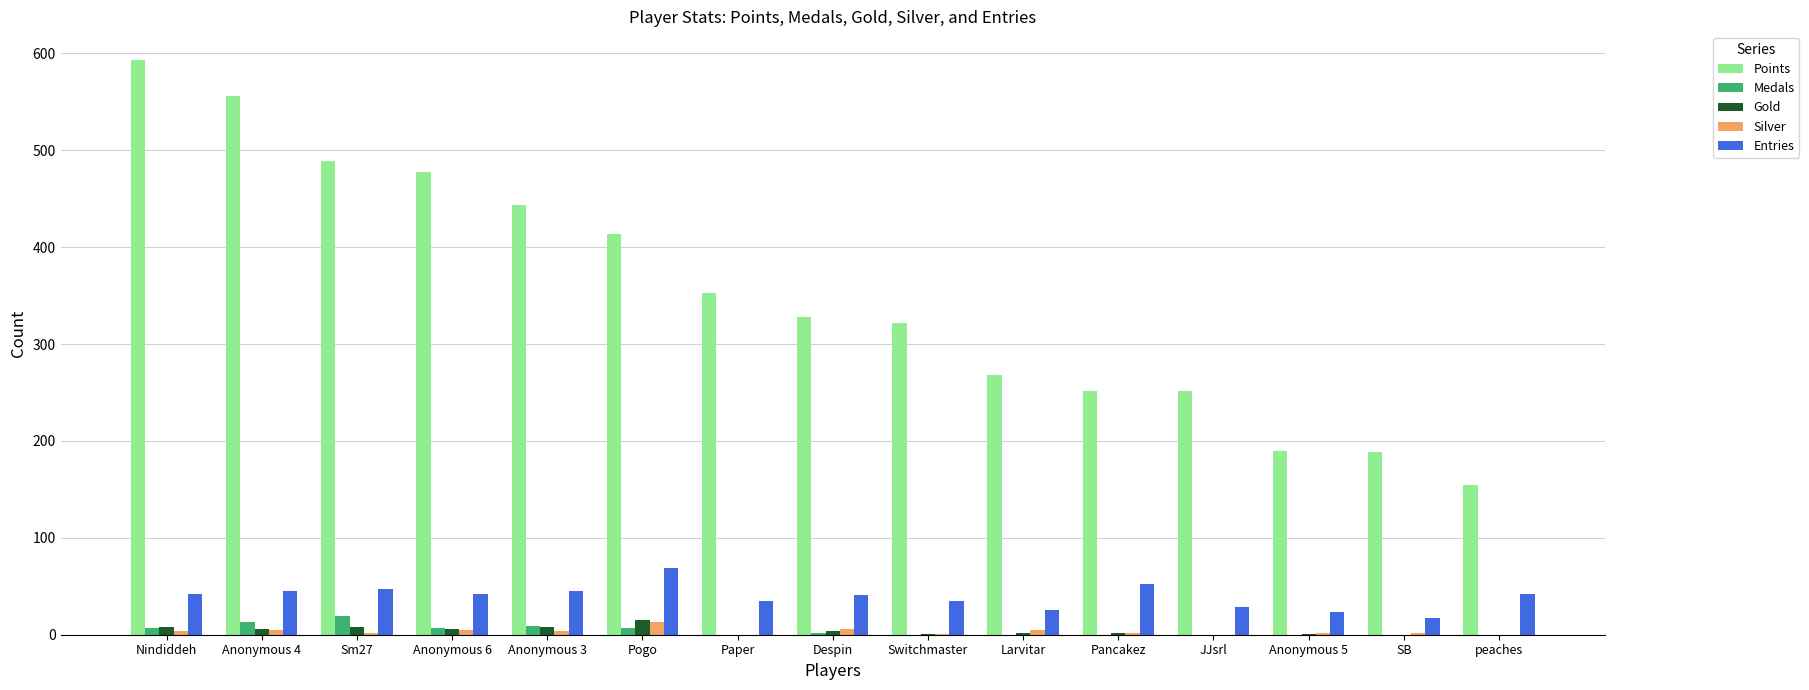

What is the total value across all series at Anonymous 6?

537